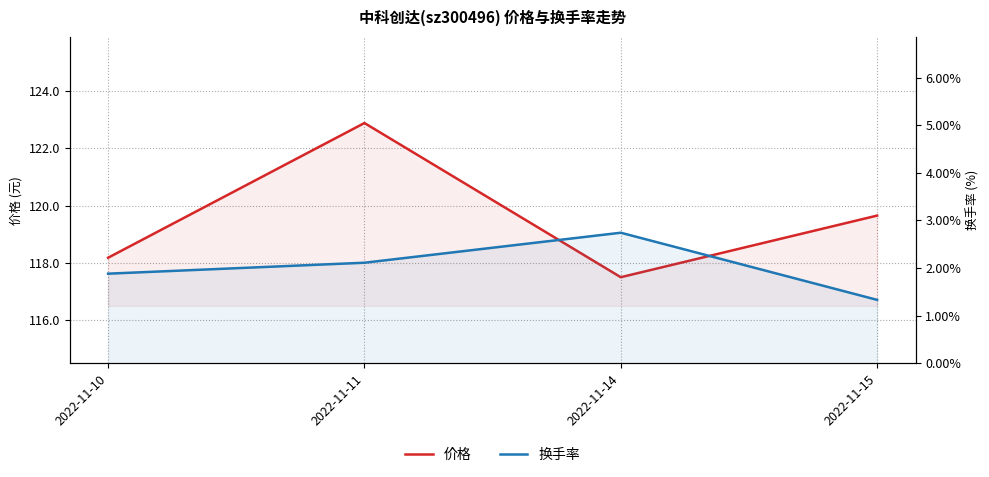

At which category is the sum across all series the highest?

2022-11-11